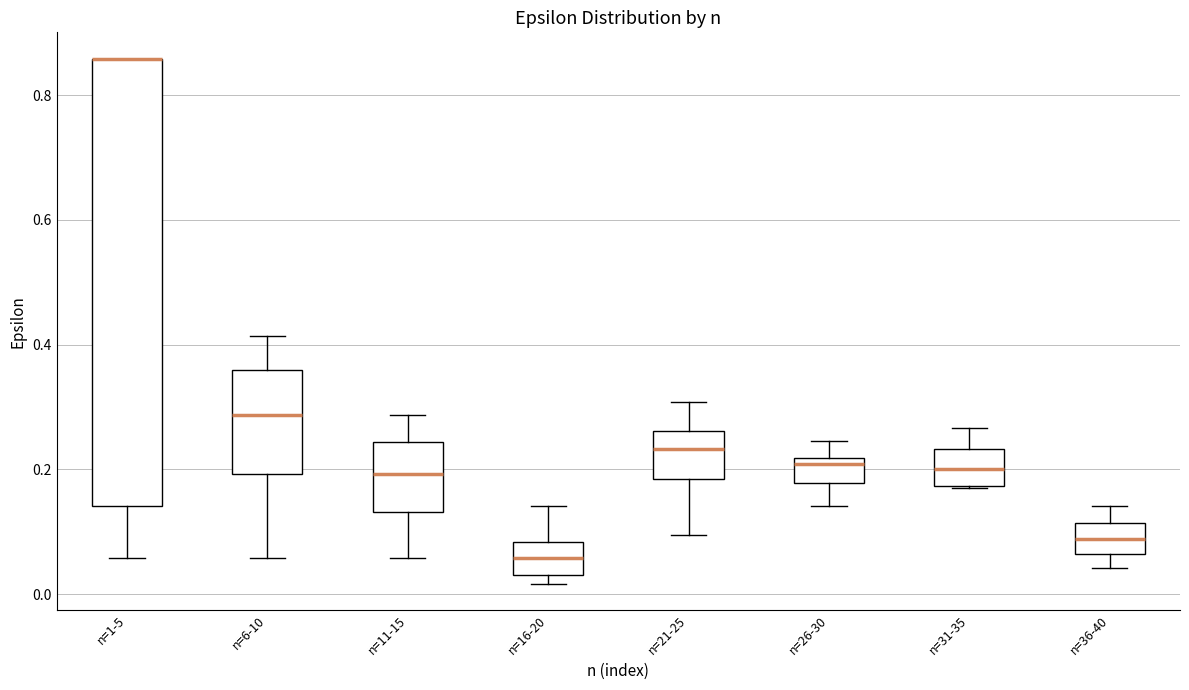

Which box is the tallest, from its lower edge to its upper edge?

n=1-5